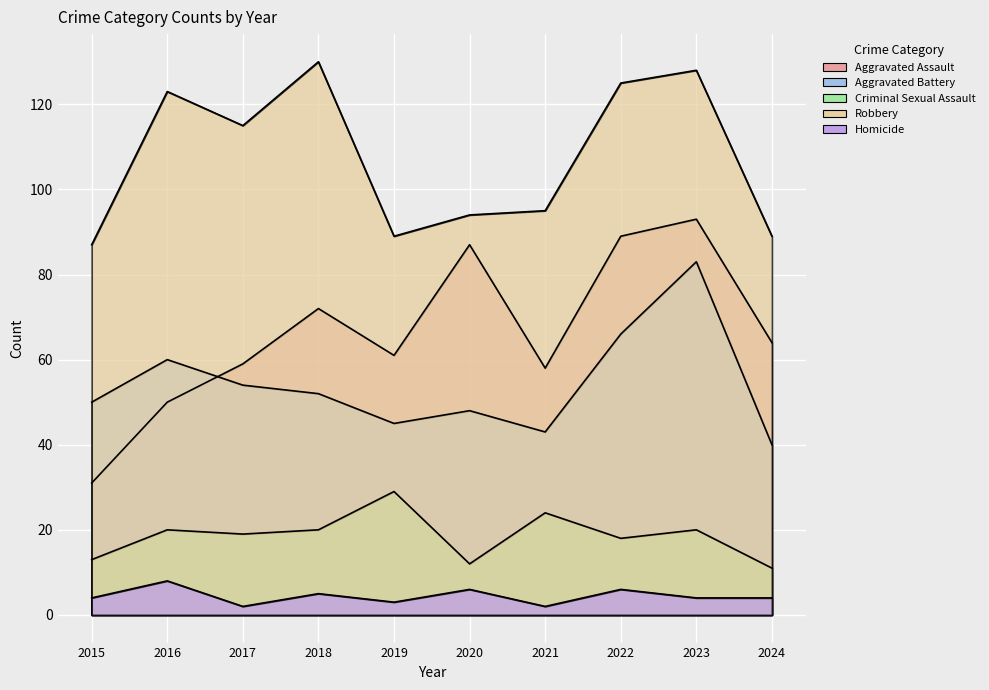

Which series has the largest total across all categories?

Robbery